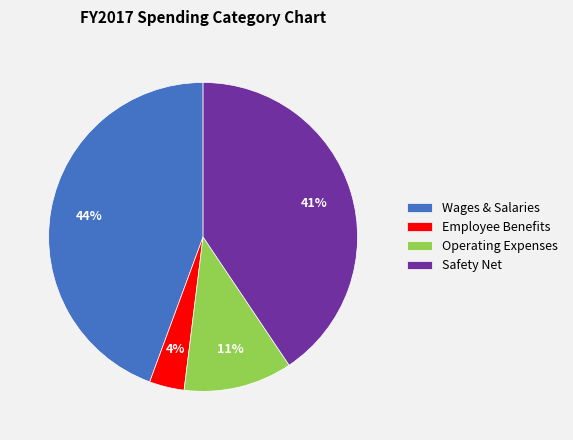

To the nearest percent, what portion does Employee Benefits represent?

4%